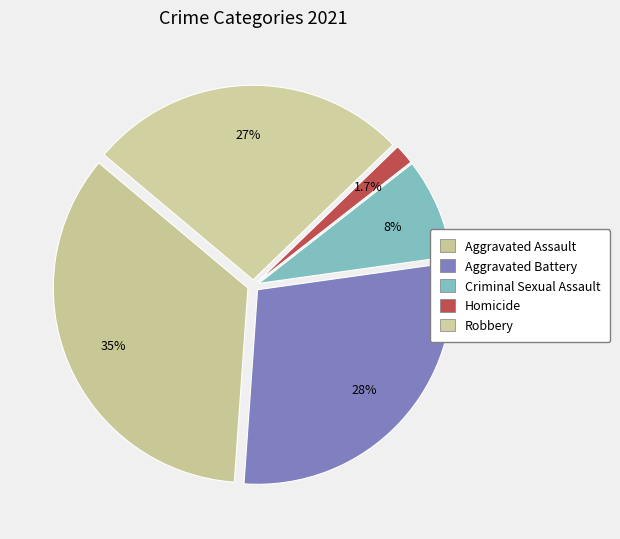

Rank the categories by value from highest to lowest.

Aggravated Assault, Aggravated Battery, Robbery, Criminal Sexual Assault, Homicide